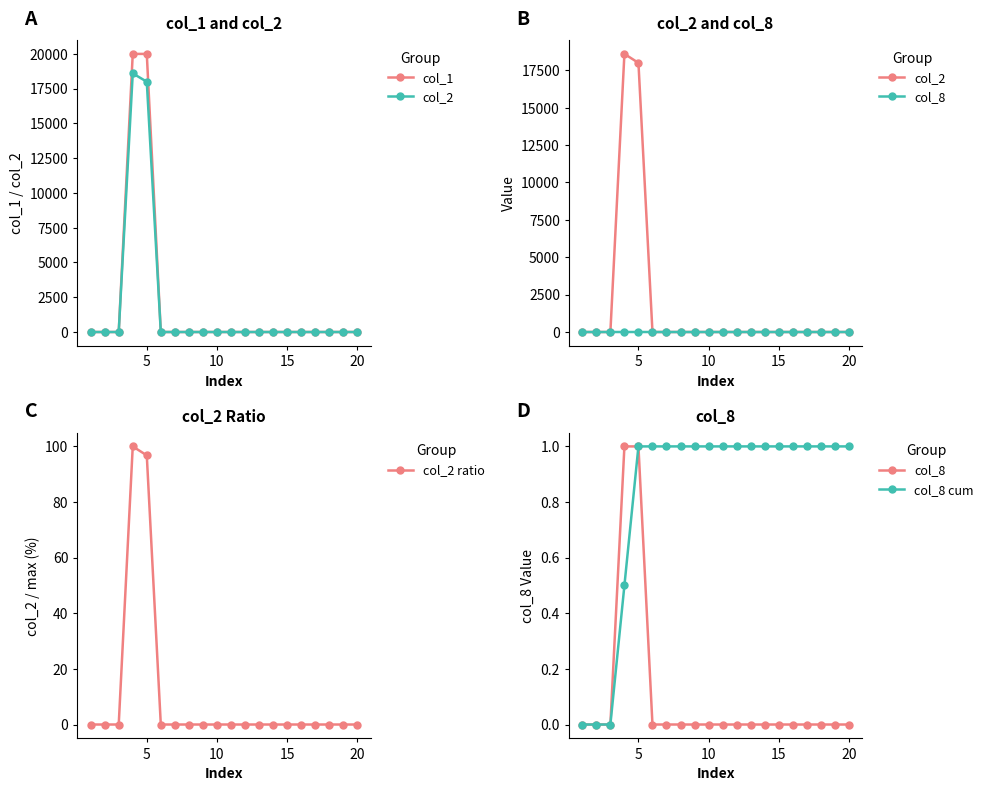

Which series has the widest spread of values?

col_1